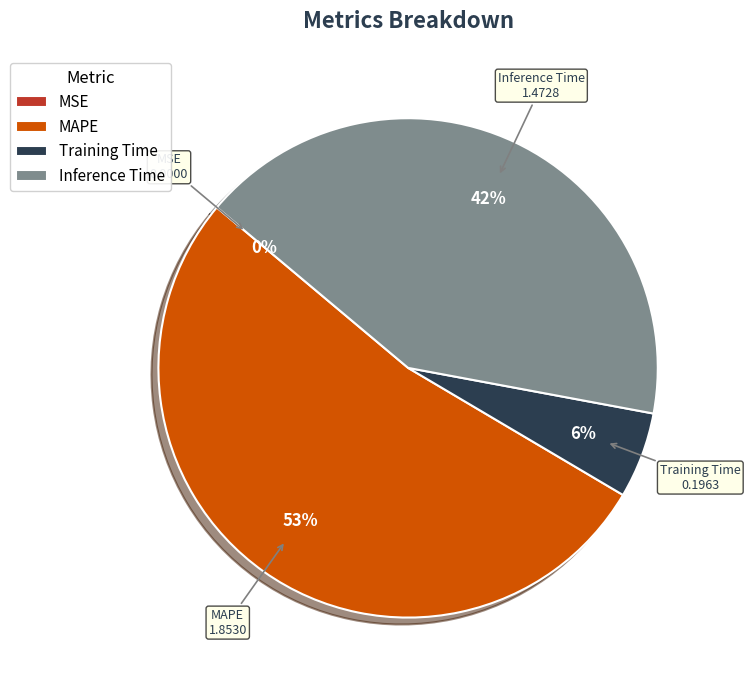

What is the largest slice in the pie chart?

MAPE